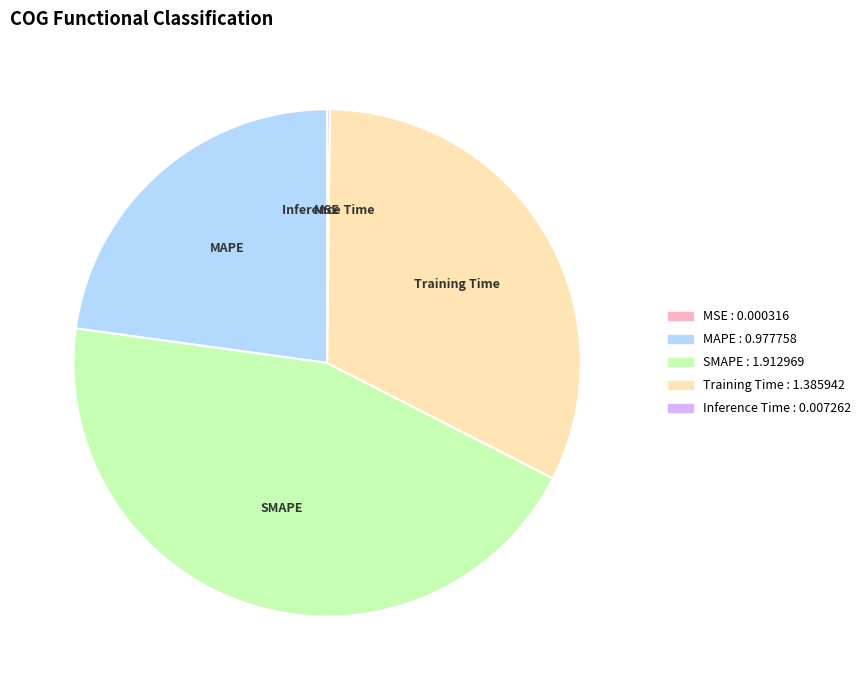

Which slice is the largest?

SMAPE